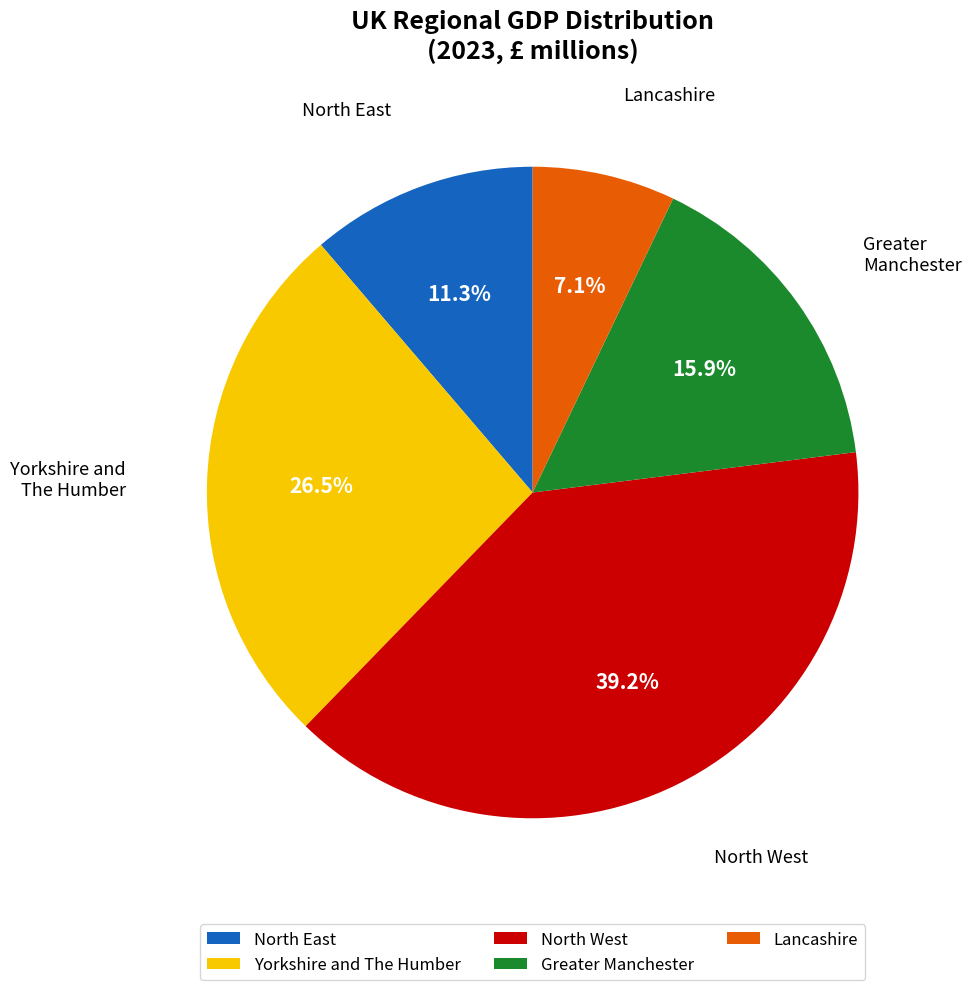

Rank the categories by value from highest to lowest.

North West, Yorkshire and The Humber, Greater Manchester, North East, Lancashire